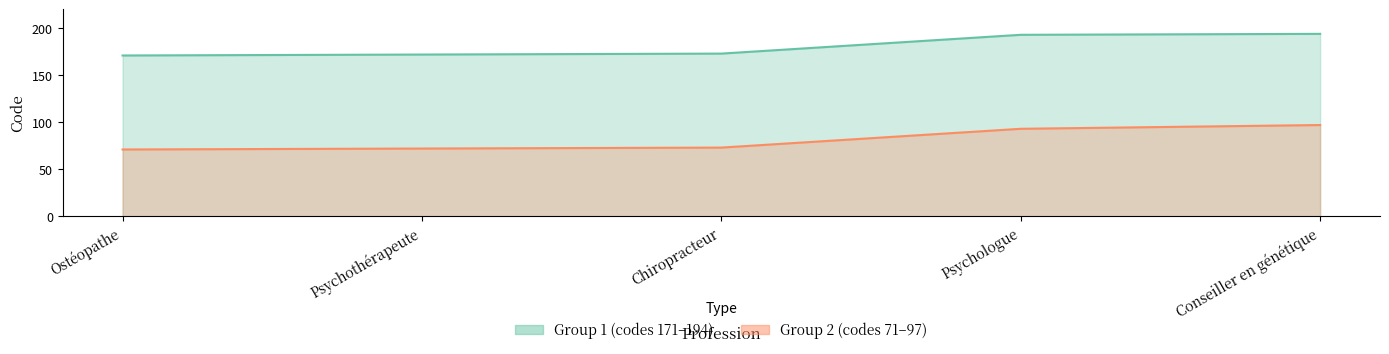

Does the chart display data point markers on the line(s)?

No